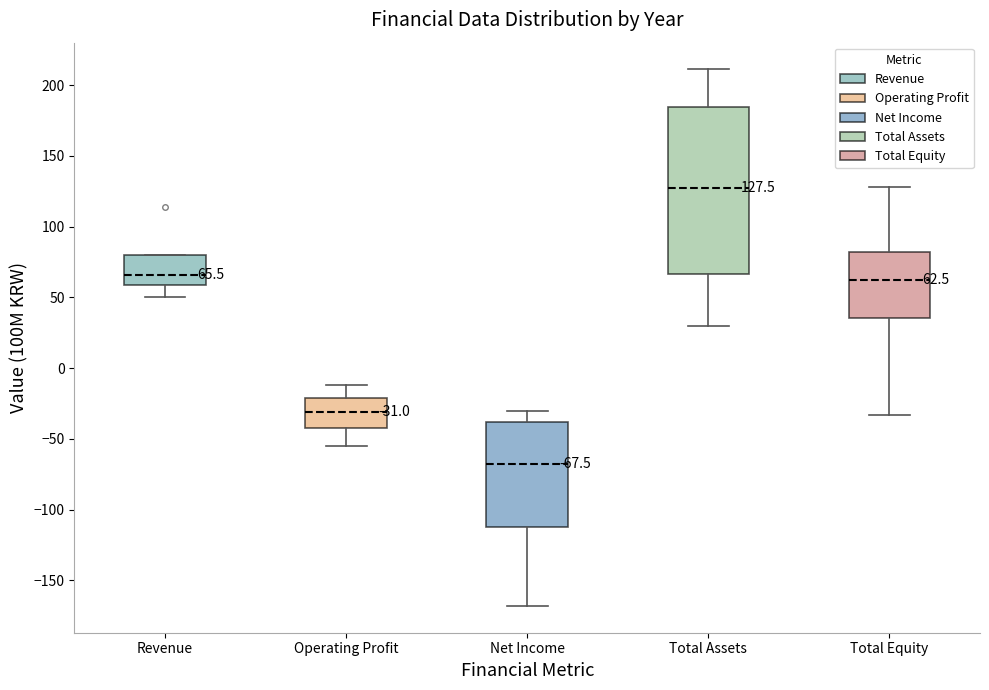

Comparing the boxes themselves (not the whiskers), which one is the tallest?

Total Assets